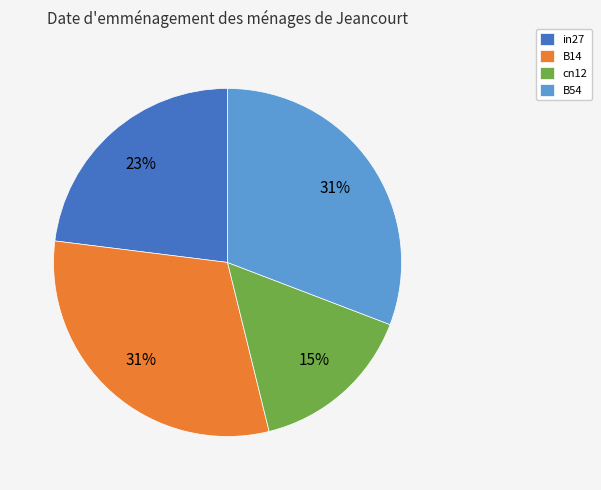

Does any single category account for the majority?

No